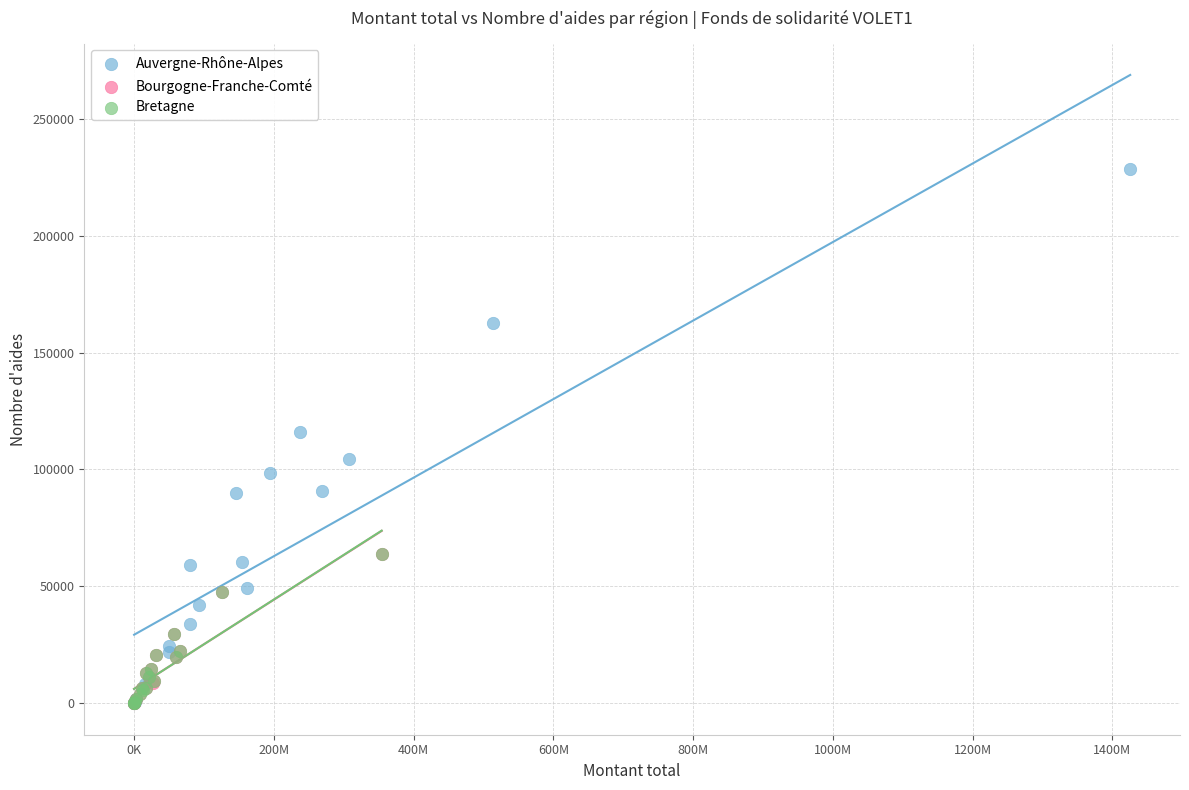

Which series reaches the maximum Y coordinate?

Auvergne-Rhône-Alpes